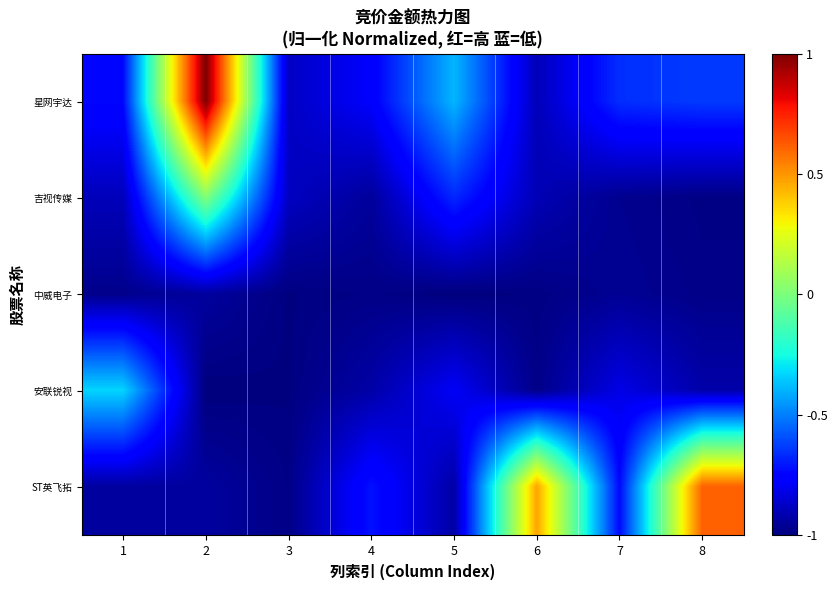

Reading left to right, extract all data points from this chart.

星网宇达: 1=-0.7	2=1.0	3=-0.9	4=-0.8	5=-0.4	6=-0.9	7=-0.7	8=-0.6
吉视传媒: 1=-0.9	2=0.0	3=-0.9	4=-0.9	5=-0.7	6=-0.9	7=-1.0	8=-1.0
中威电子: 1=-1.0	2=-0.9	3=-1.0	4=-1.0	5=-1.0	6=-1.0	7=-1.0	8=-1.0
安联锐视: 1=-0.3	2=-1.0	3=-1.0	4=-0.9	5=-0.8	6=-1.0	7=-0.8	8=-0.9
ST英飞拓: 1=-0.9	2=-0.9	3=-1.0	4=-0.7	5=-0.9	6=0.5	7=-0.7	8=0.6